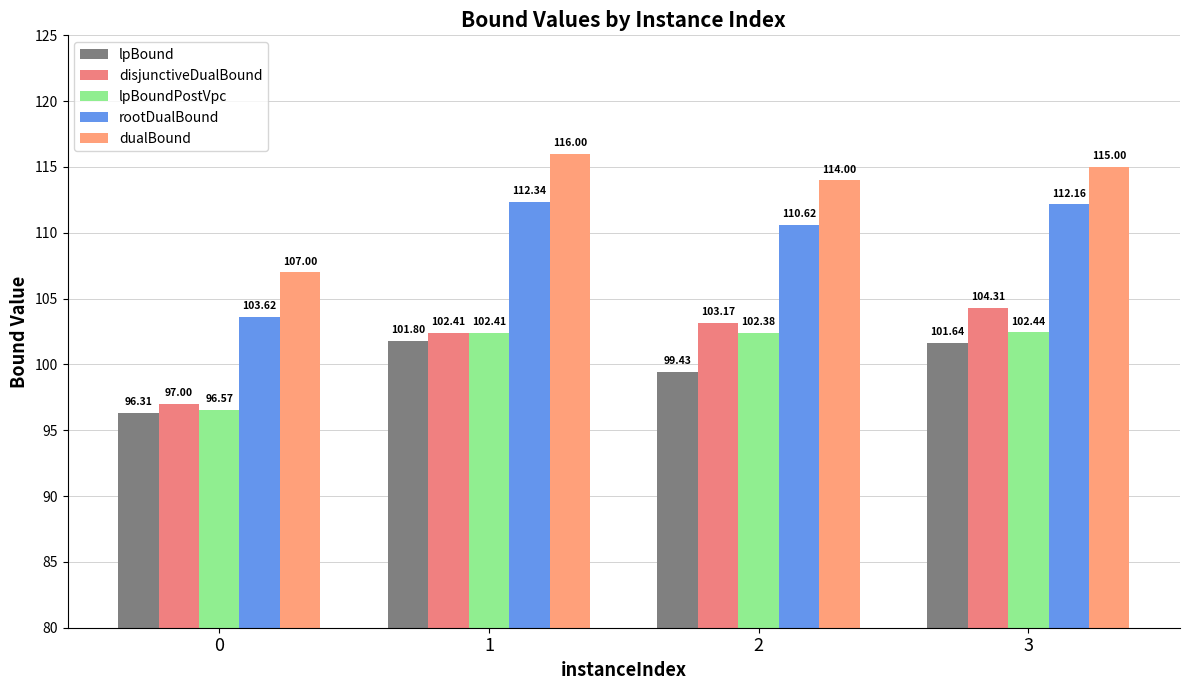

How many bars are there in each group?

5